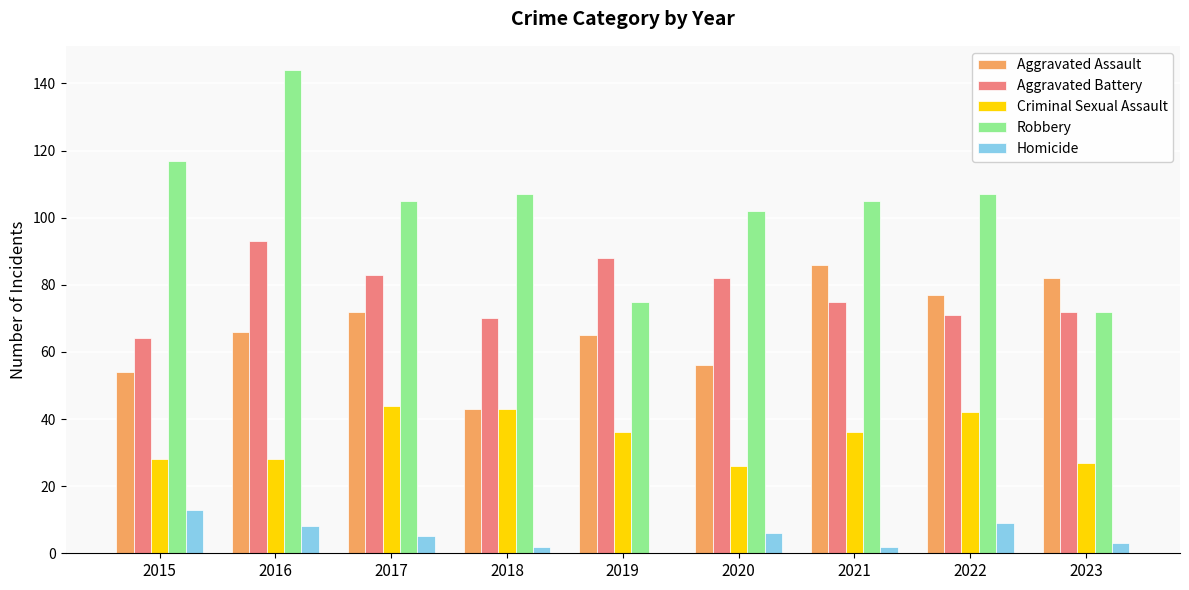

Reading right to left, transcribe all the data shown in this chart.

Aggravated Assault: 82	77	86	56	65	43	72	66	54
Aggravated Battery: 72	71	75	82	88	70	83	93	64
Criminal Sexual Assault: 27	42	36	26	36	43	44	28	28
Robbery: 72	107	105	102	75	107	105	144	117
Homicide: 3	9	2	6	0	2	5	8	13